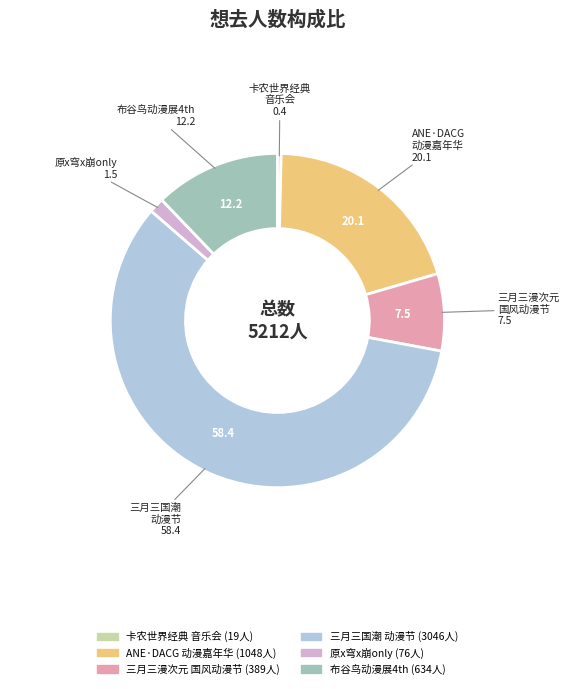

Does any single category account for the majority?

Yes